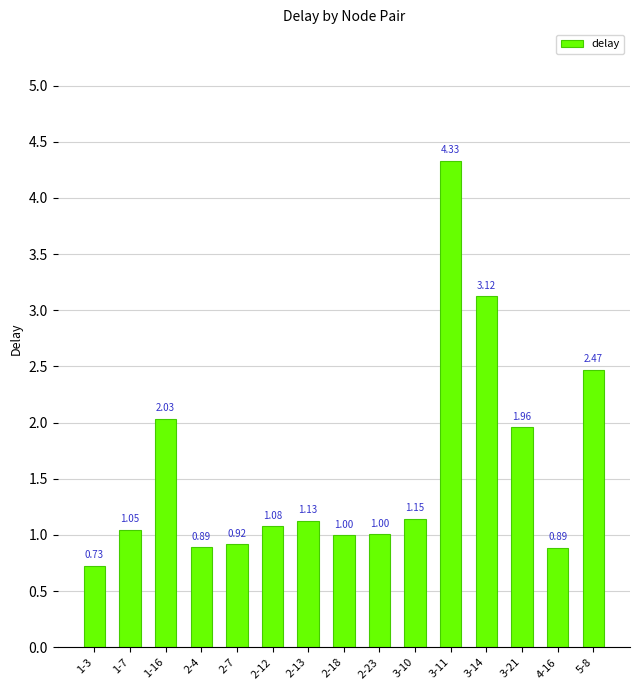

How many values are below 1?

5